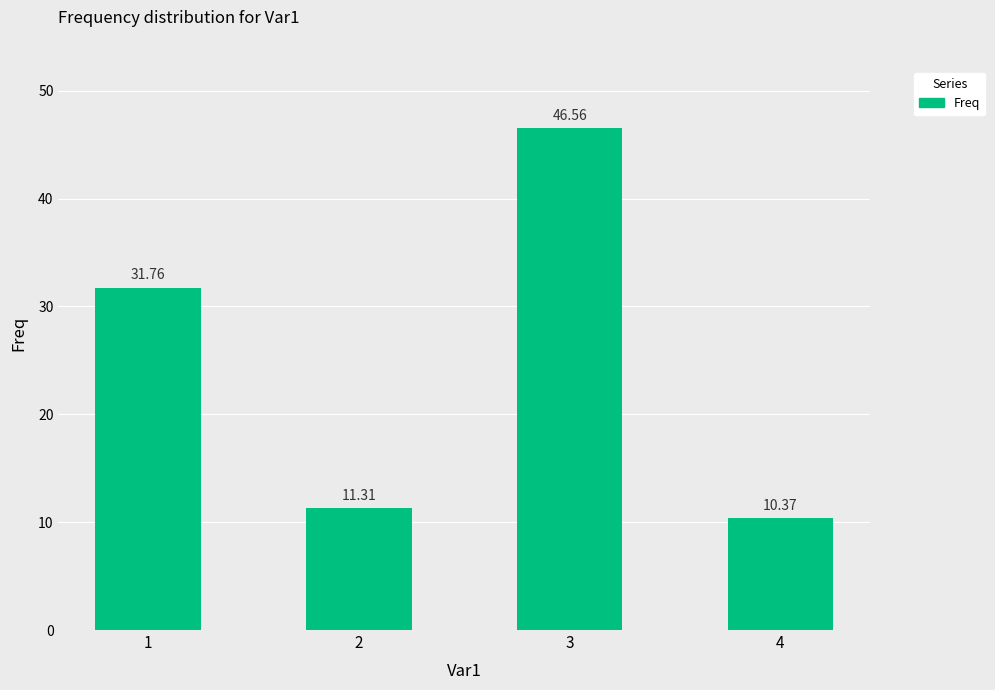

What is the ratio of the value at 3 to the value at 4?

4.5